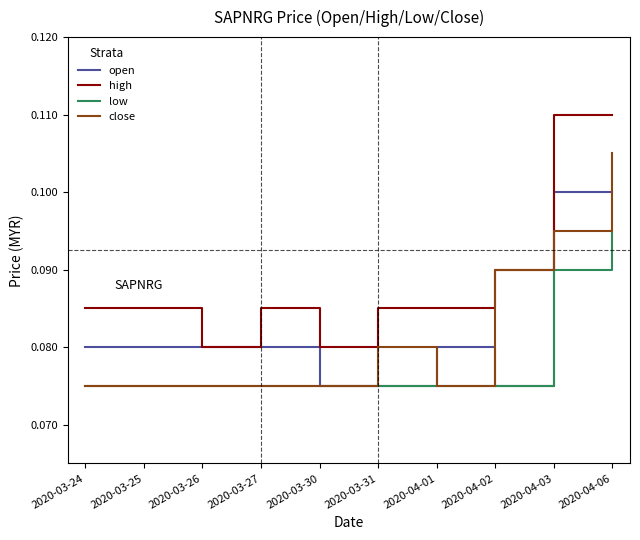

Which series has the largest total across all categories?

high